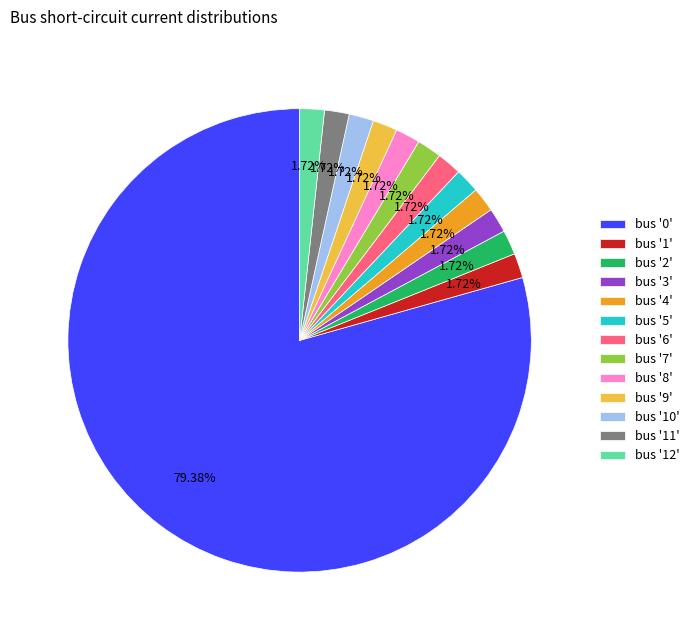

To the nearest percent, what is the difference between the largest and smallest slice percentages?

78%